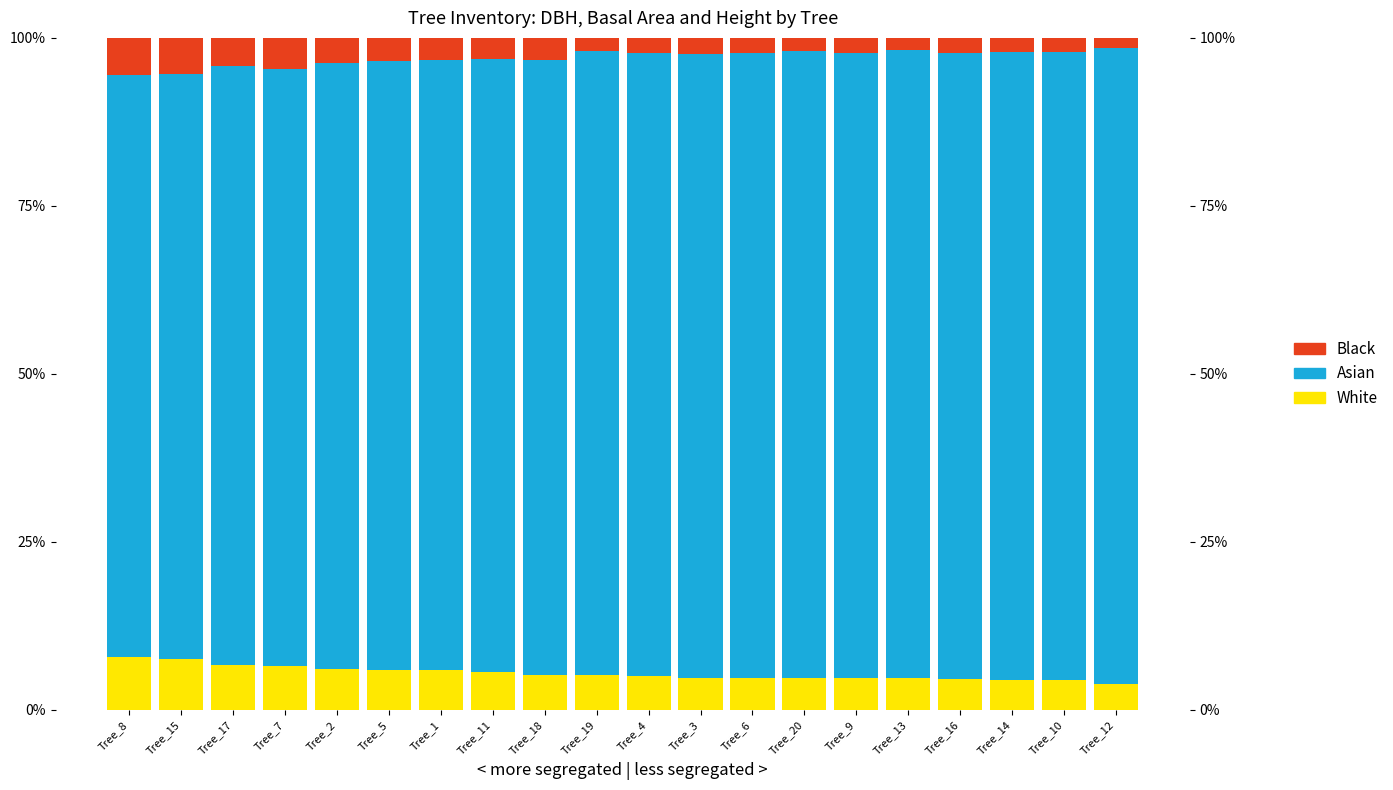

What is the difference between the second highest and minimum values in the Black series?

4.0